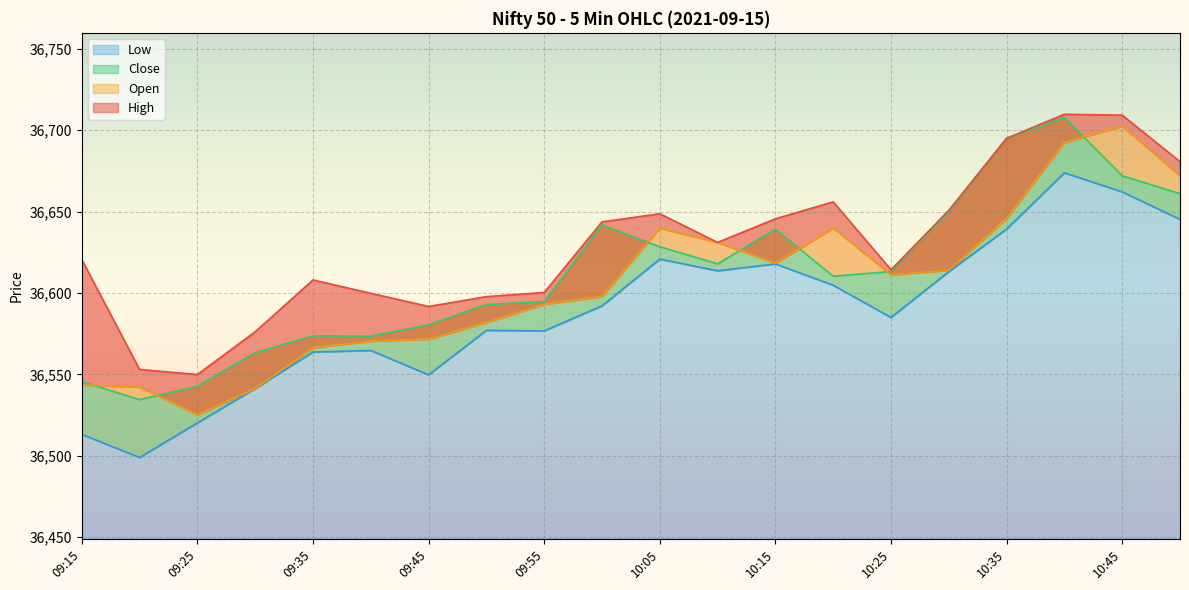

Which label corresponds to the largest value in the chart?

10:40